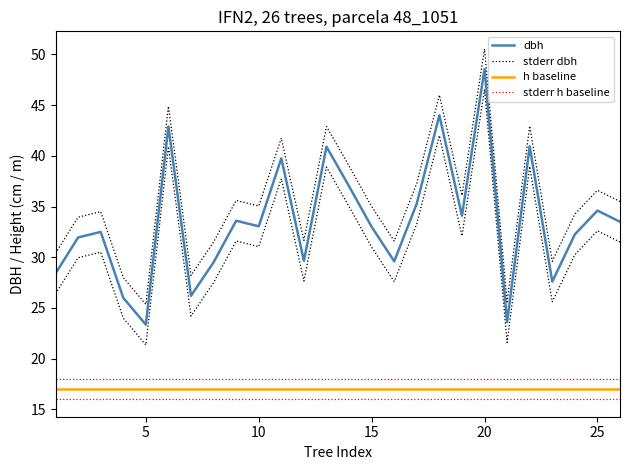

Reading right to left, list all the values displayed in this chart.

dbh: 33.5	34.6	32.2	27.6	41.0	23.6	48.5	34.1	44.0	35.3	29.6	33.0	37.0	40.9	29.6	39.8	33.0	33.6	29.5	26.2	42.9	23.4	26.0	32.5	31.9	28.4
stderr dbh: 35.5	36.6	34.2	29.6	43.0	25.6	50.5	36.1	46.0	37.3	31.6	35.0	39.0	42.9	31.6	41.8	35.0	35.6	31.5	28.2	44.9	25.4	28.0	34.5	34.0	30.4
h baseline: 17.0	17.0	17.0	17.0	17.0	17.0	17.0	17.0	17.0	17.0	17.0	17.0	17.0	17.0	17.0	17.0	17.0	17.0	17.0	17.0	17.0	17.0	17.0	17.0	17.0	17.0
stderr h baseline: 18.0	18.0	18.0	18.0	18.0	18.0	18.0	18.0	18.0	18.0	18.0	18.0	18.0	18.0	18.0	18.0	18.0	18.0	18.0	18.0	18.0	18.0	18.0	18.0	18.0	18.0